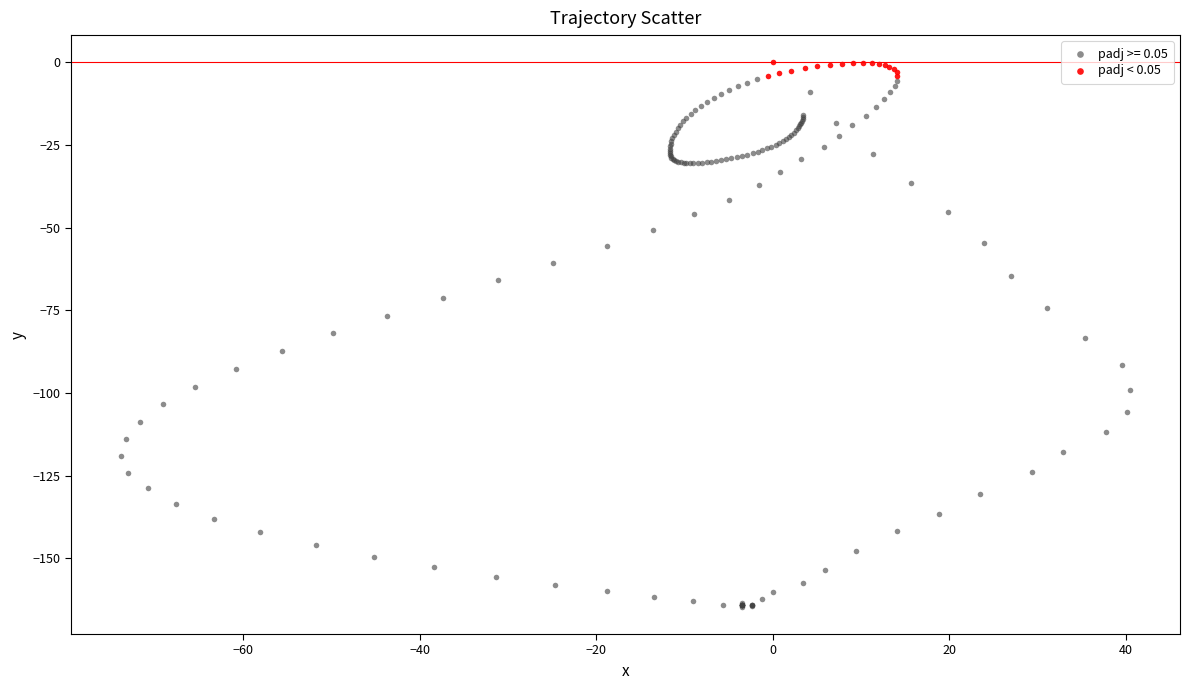

Which series contains the lowest Y value?

padj >= 0.05